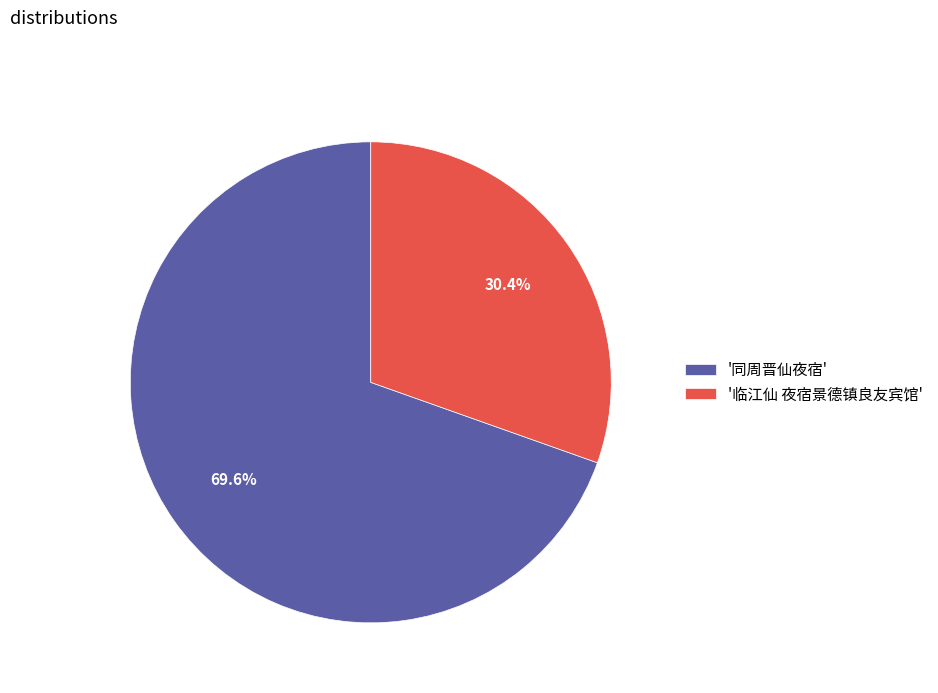

What is the smallest slice in the pie chart?

'临江仙 夜宿景德镇良友宾馆'